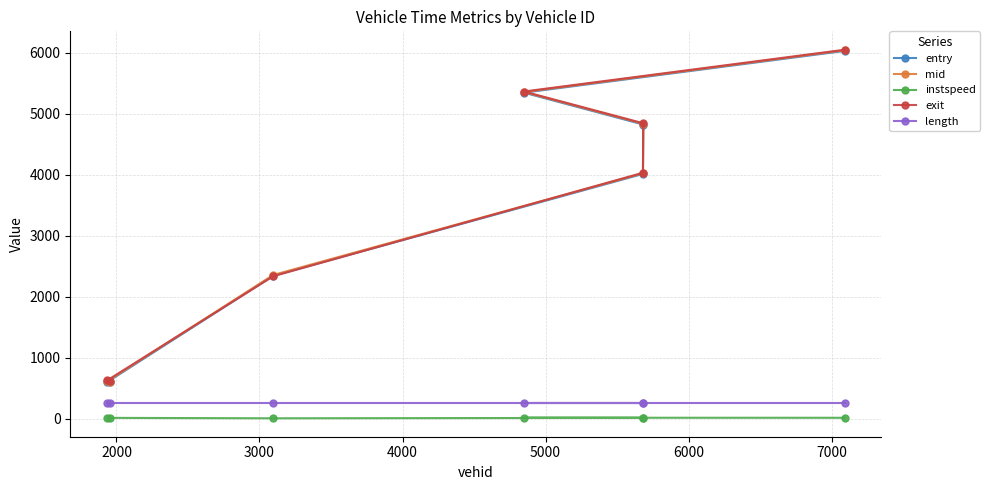

What is the lowest value of the entry series?

593.1